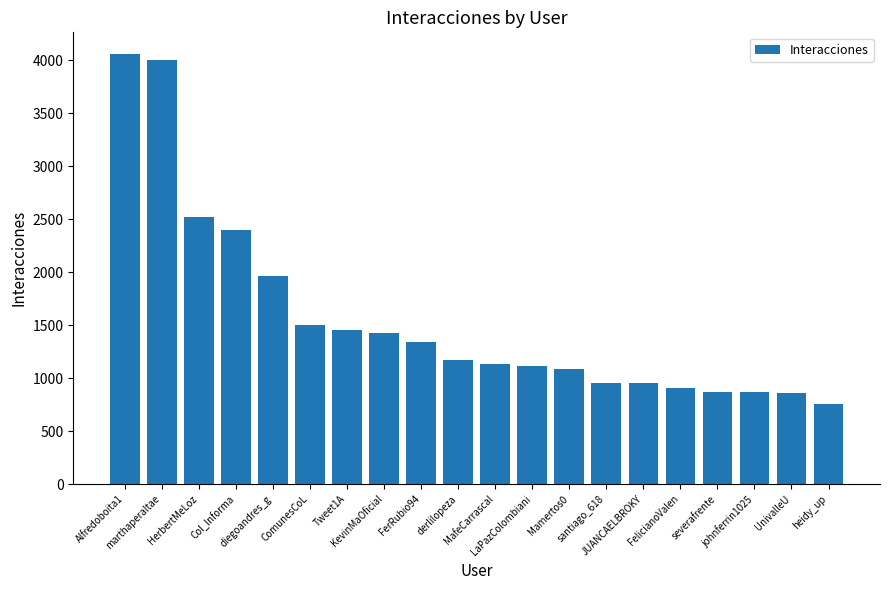

What is the maximum value shown in the chart?

4062.0